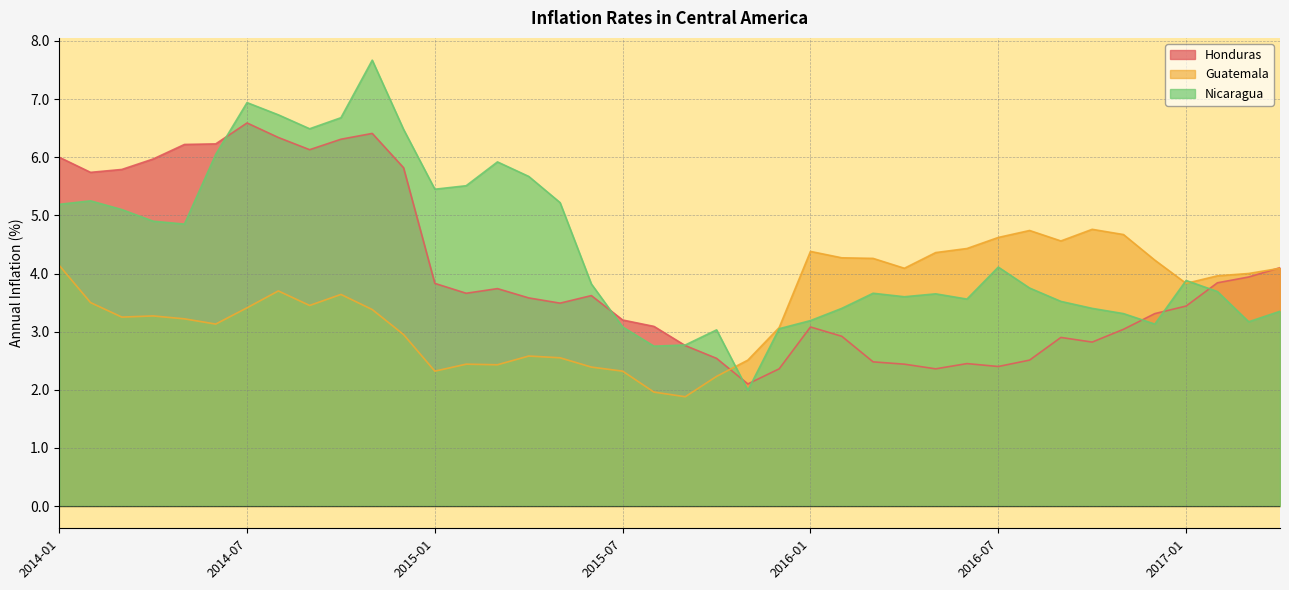

Which series has the largest range (max minus min)?

Nicaragua